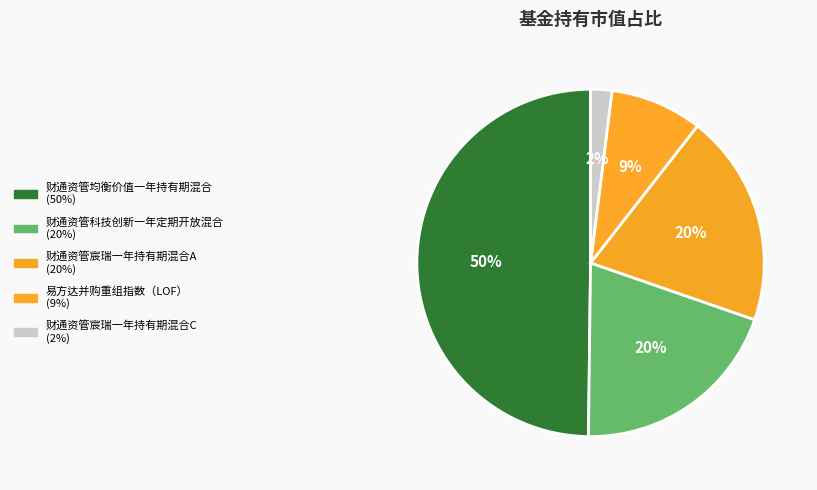

How many segments does this pie chart have?

5